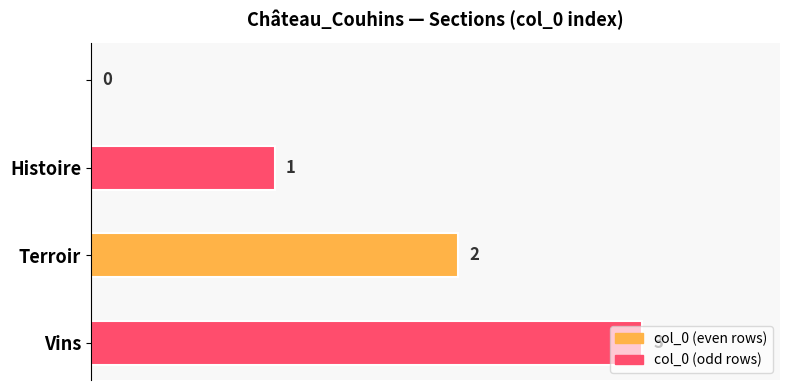

What is the sum of all values?

6